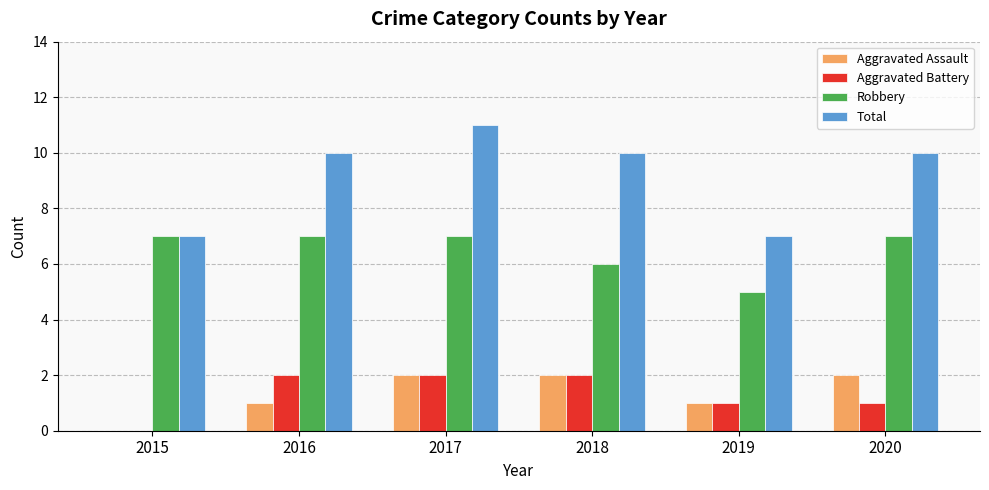

Which series changed the most between 2016 and 2019?

Total